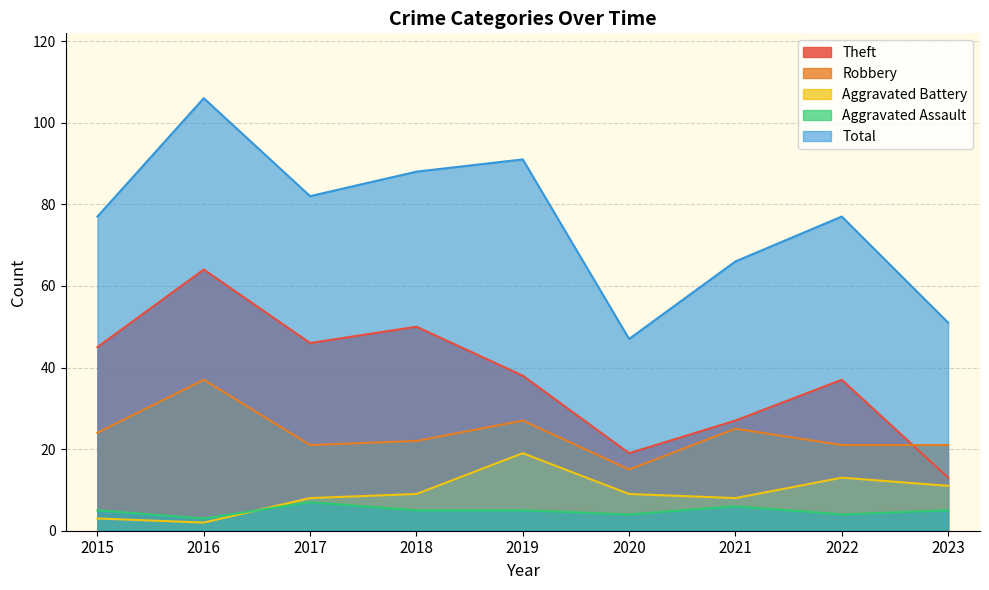

Where is Aggravated Battery nearest to the value 10?

2018